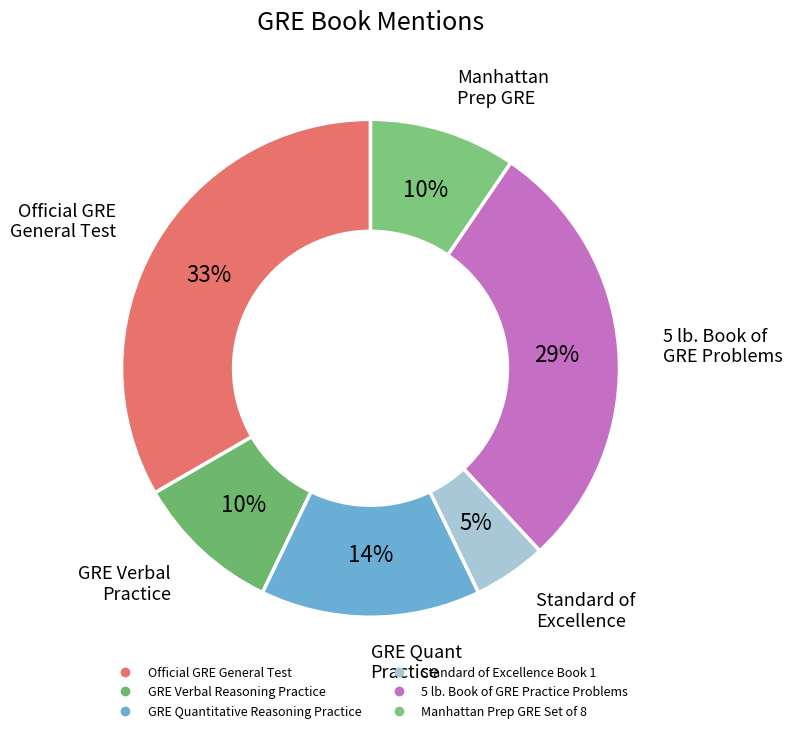

What percentage is NOT represented by Standard of Excellence Book 1?

95.2%